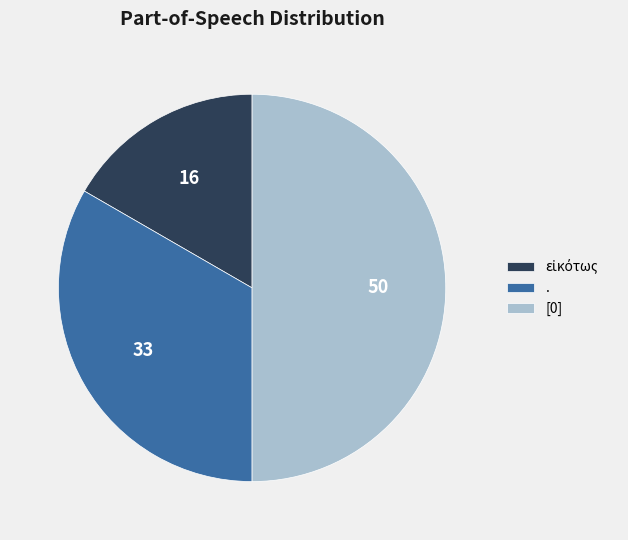

Is it true that . is 33% of the pie?

True